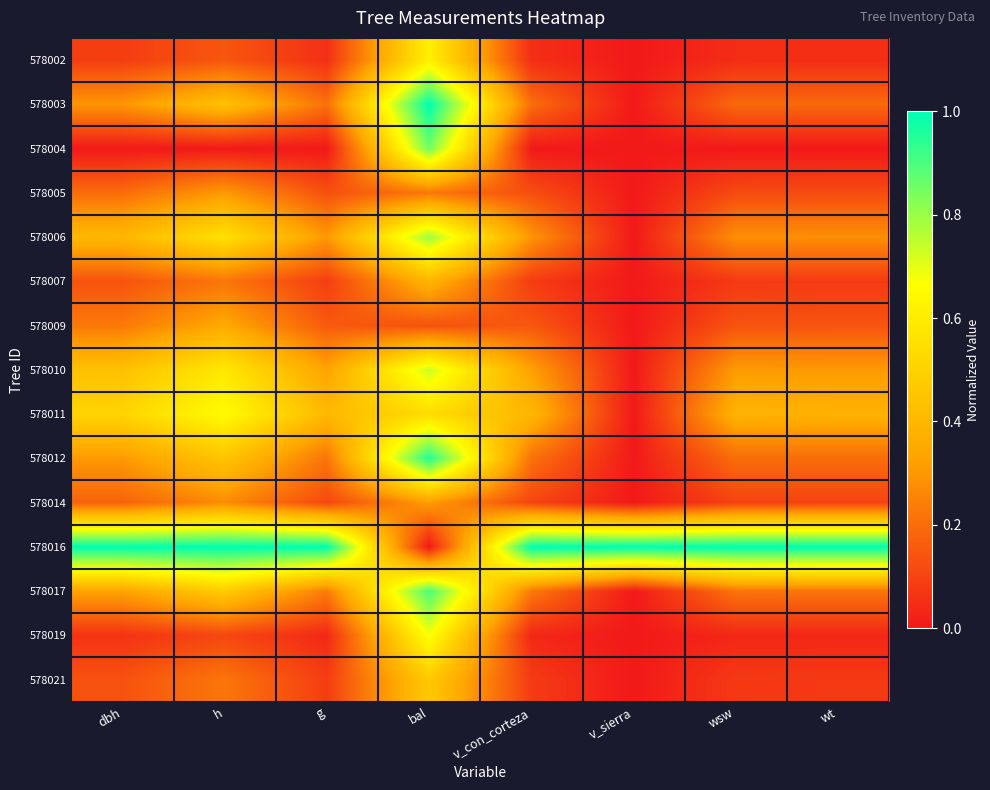

Reading left to right, list all the values displayed in this chart.

578002: dbh=0.1	h=0.1	g=0.1	bal=0.6	v_con_corteza=0.1	v_sierra=0.0	wsw=0.0	wt=0.0
578003: dbh=0.3	h=0.4	g=0.2	bal=1.0	v_con_corteza=0.2	v_sierra=0.0	wsw=0.2	wt=0.2
578004: dbh=0.0	h=0.0	g=0.0	bal=0.9	v_con_corteza=0.0	v_sierra=0.0	wsw=0.0	wt=0.0
578005: dbh=0.2	h=0.3	g=0.1	bal=0.2	v_con_corteza=0.1	v_sierra=0.0	wsw=0.1	wt=0.1
578006: dbh=0.4	h=0.6	g=0.3	bal=0.8	v_con_corteza=0.3	v_sierra=0.0	wsw=0.3	wt=0.3
578007: dbh=0.1	h=0.2	g=0.1	bal=0.4	v_con_corteza=0.1	v_sierra=0.0	wsw=0.1	wt=0.1
578009: dbh=0.2	h=0.3	g=0.2	bal=0.1	v_con_corteza=0.1	v_sierra=0.0	wsw=0.1	wt=0.1
578010: dbh=0.4	h=0.6	g=0.3	bal=0.7	v_con_corteza=0.3	v_sierra=0.0	wsw=0.3	wt=0.3
578011: dbh=0.5	h=0.7	g=0.4	bal=0.5	v_con_corteza=0.4	v_sierra=0.0	wsw=0.4	wt=0.4
578012: dbh=0.3	h=0.4	g=0.2	bal=1.0	v_con_corteza=0.2	v_sierra=0.0	wsw=0.2	wt=0.2
578014: dbh=0.2	h=0.3	g=0.1	bal=0.3	v_con_corteza=0.1	v_sierra=0.0	wsw=0.1	wt=0.1
578016: dbh=1.0	h=1.0	g=1.0	bal=0.0	v_con_corteza=1.0	v_sierra=1.0	wsw=1.0	wt=1.0
578017: dbh=0.3	h=0.5	g=0.2	bal=0.9	v_con_corteza=0.2	v_sierra=0.0	wsw=0.2	wt=0.2
578019: dbh=0.1	h=0.1	g=0.0	bal=0.7	v_con_corteza=0.0	v_sierra=0.0	wsw=0.0	wt=0.0
578021: dbh=0.1	h=0.2	g=0.1	bal=0.5	v_con_corteza=0.1	v_sierra=0.0	wsw=0.1	wt=0.1